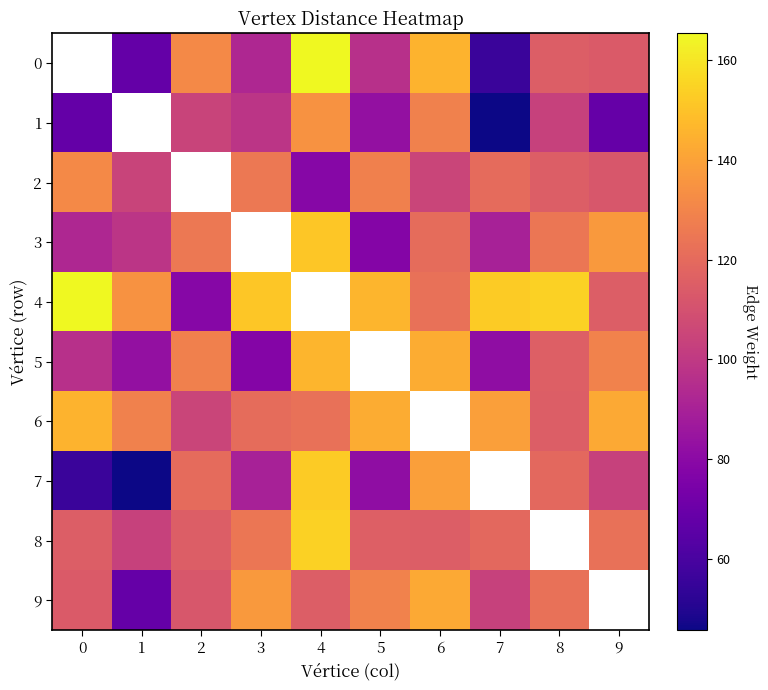

The value of 9 at 8 is 122.7. True or false?

True